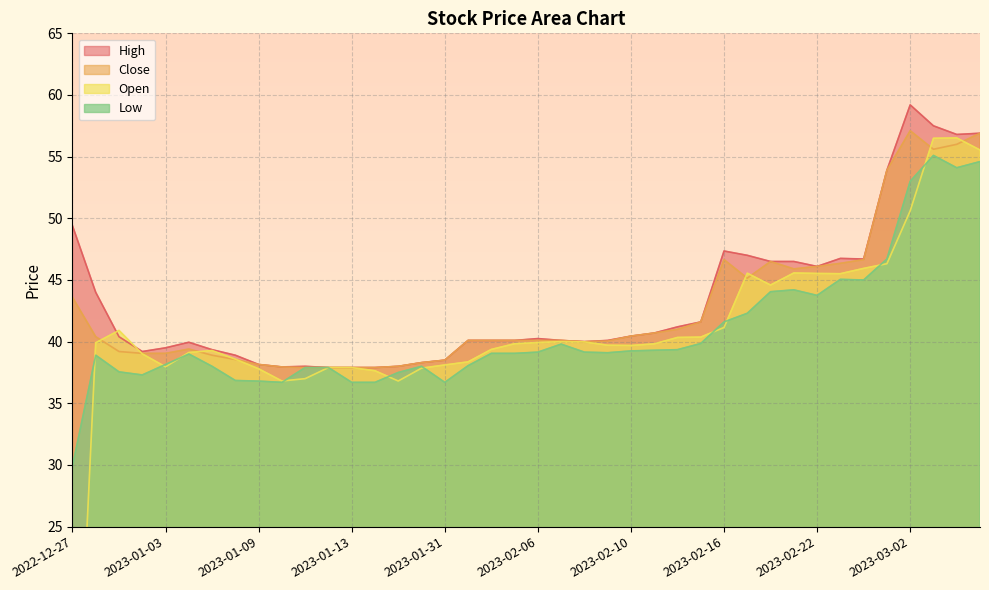

True or false: Open has a value of 69.3 at 2023-02-14.

False